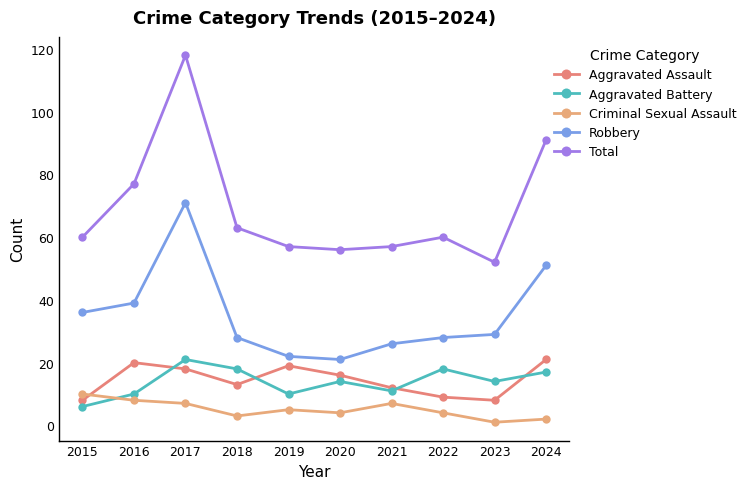

True or false: Aggravated Assault has a value of 13 at 2018.

True